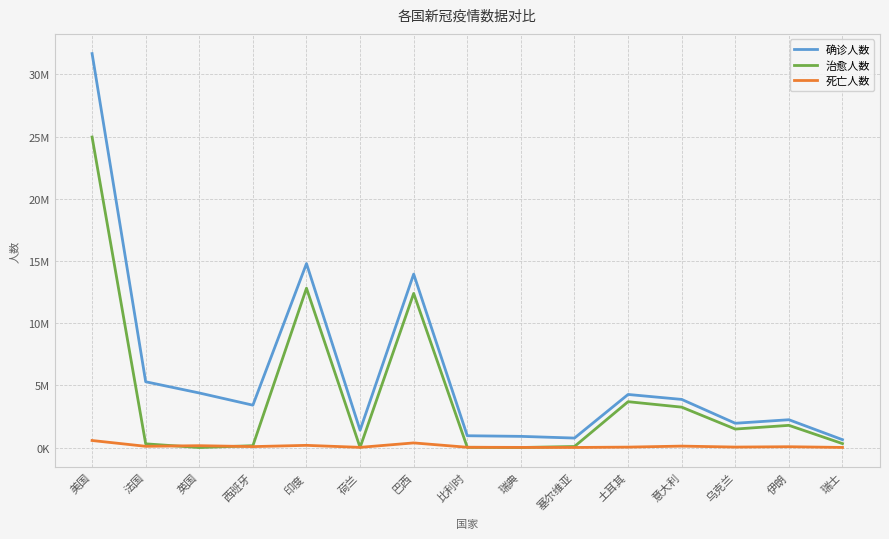

What is the total value across all series at 荷兰?

1424118